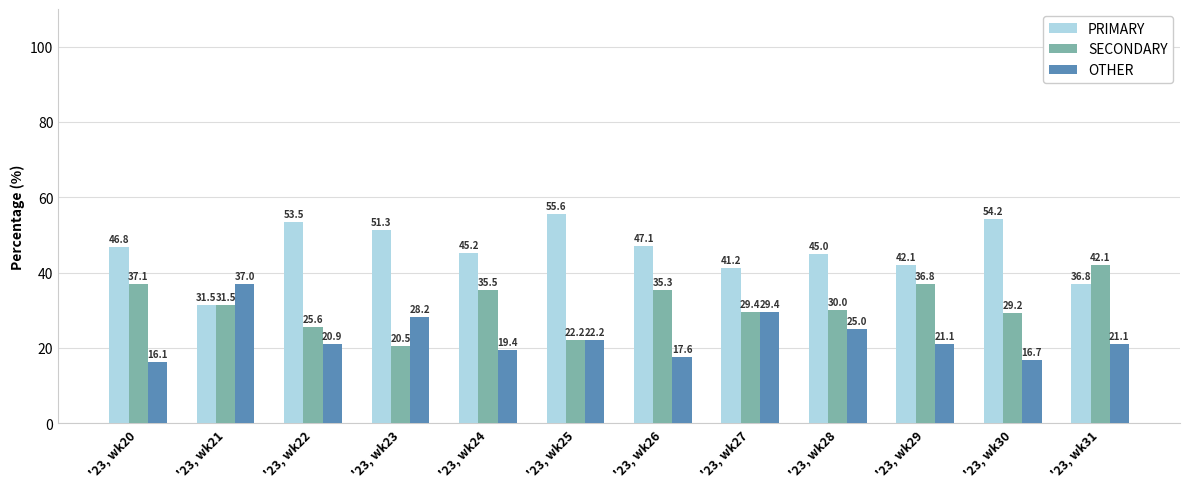

What is the sum of all OTHER values?

274.7